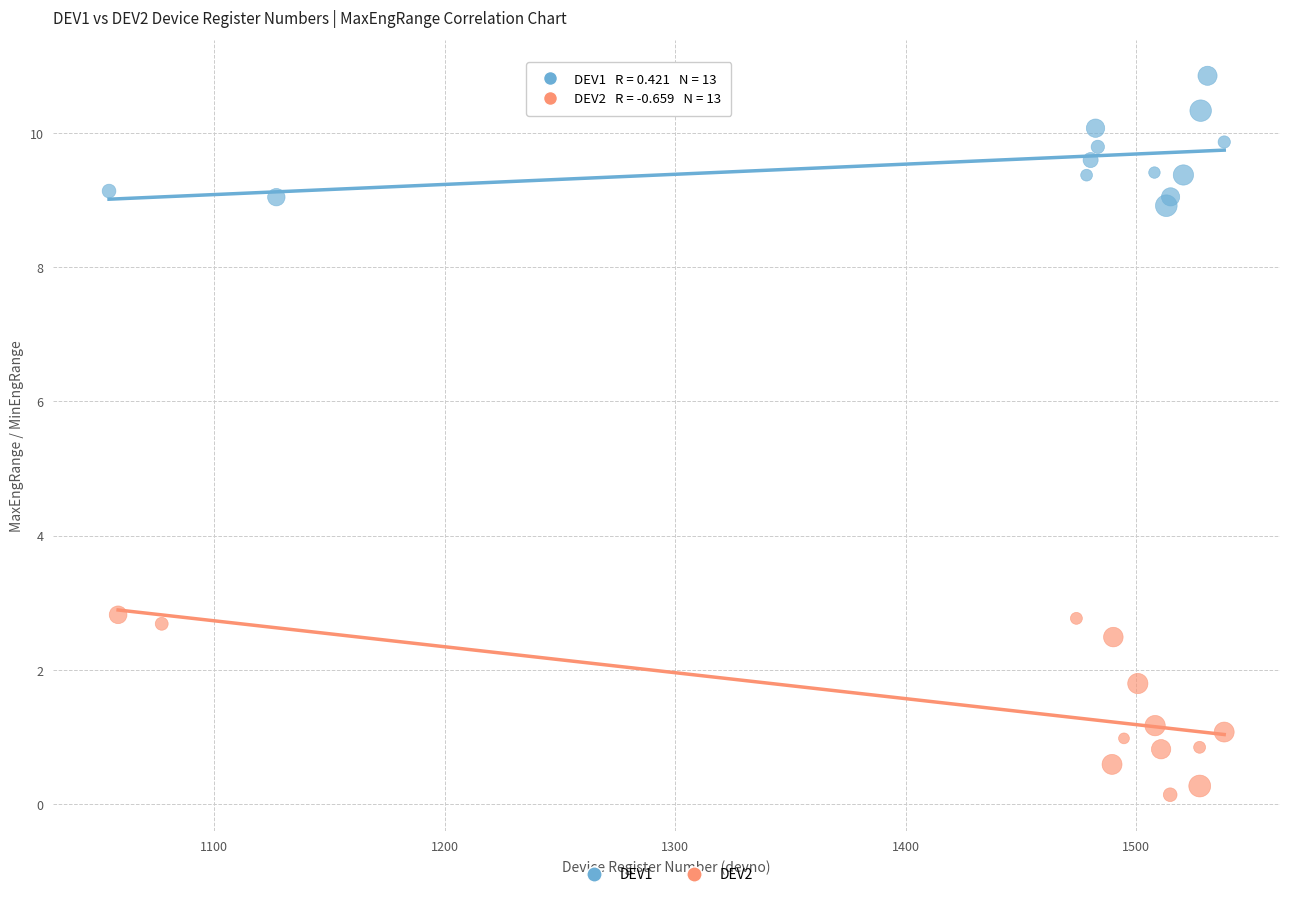

Which series contains the lowest Y value?

DEV2